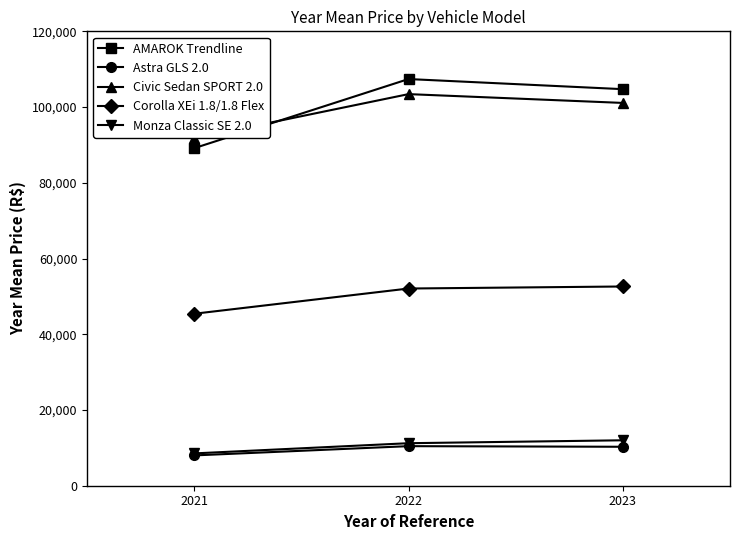

Which series has the largest range (max minus min)?

AMAROK Trendline